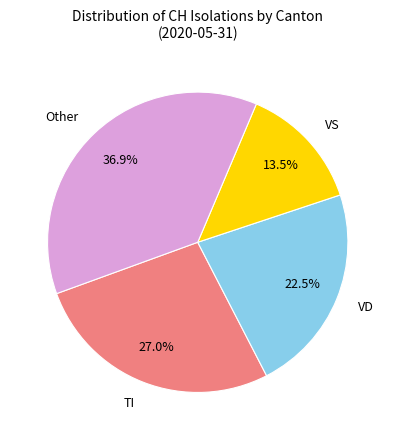

Count the number of slices in the pie.

4